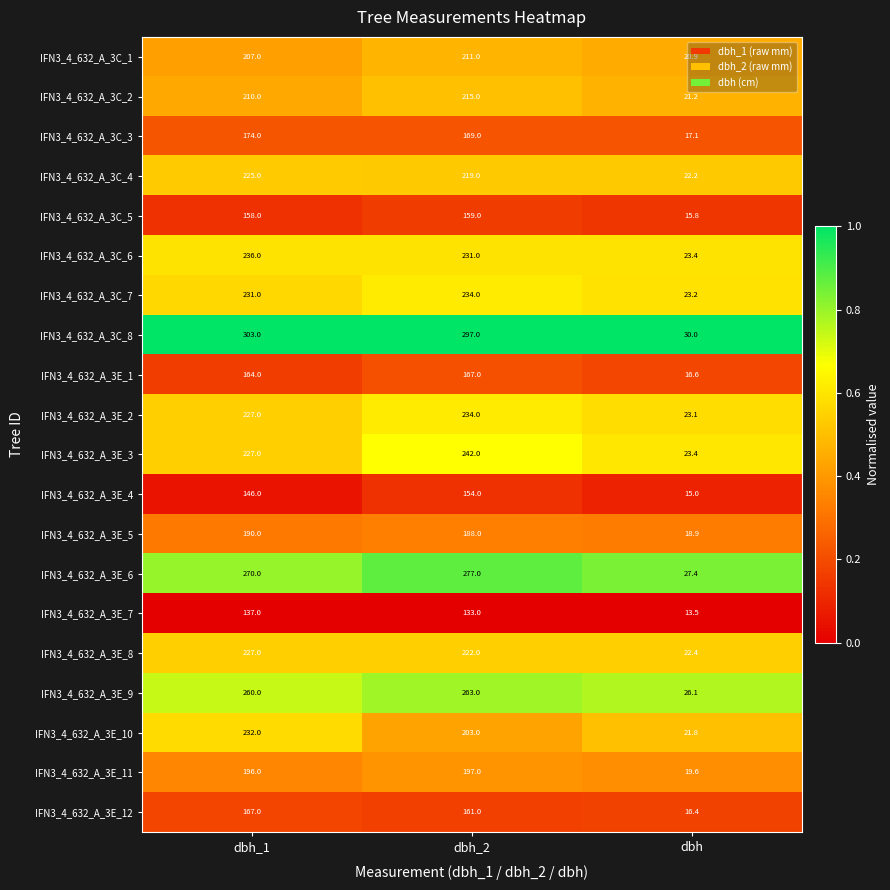

Read the IFN3_4_632_A_3E_3 value at dbh_1.

227.0